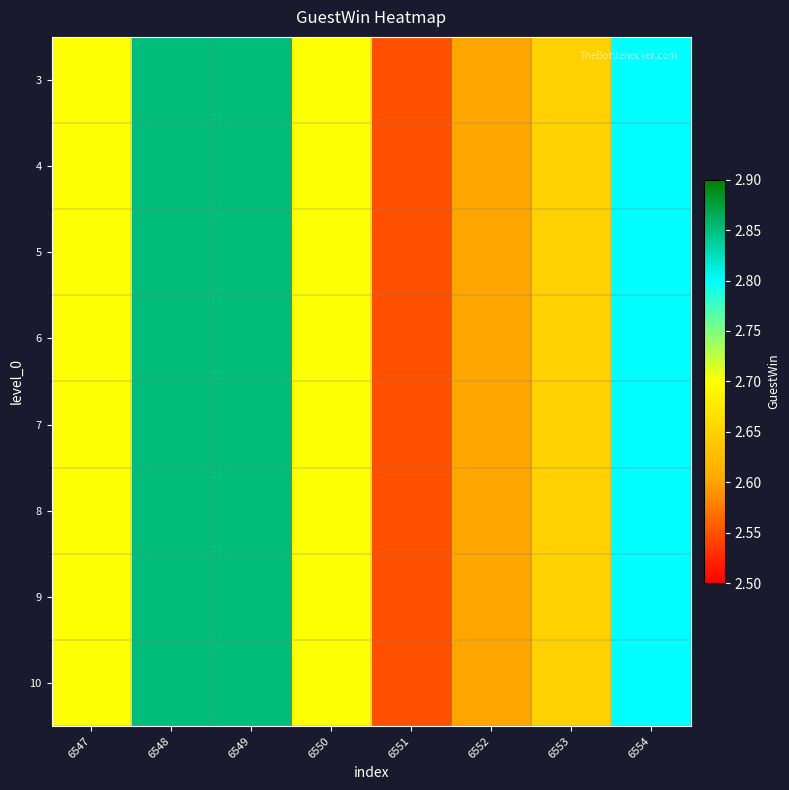

What is the maximum value shown in the chart?

2.9